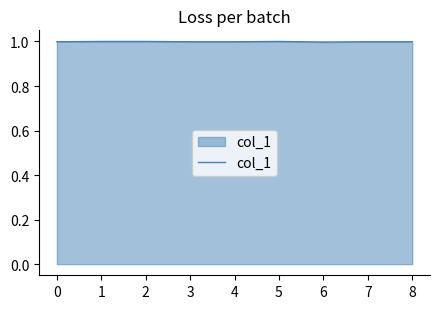

The value at 7 is 0.6. True or false?

False